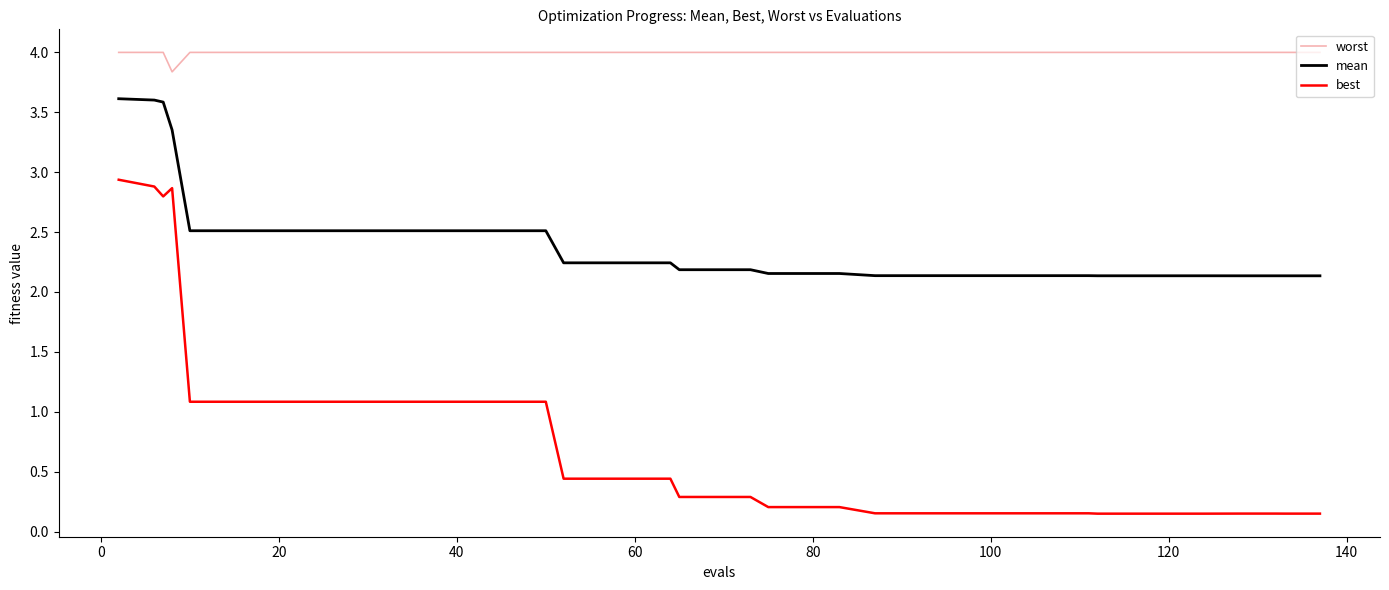

What is the average value of the best series?

0.7